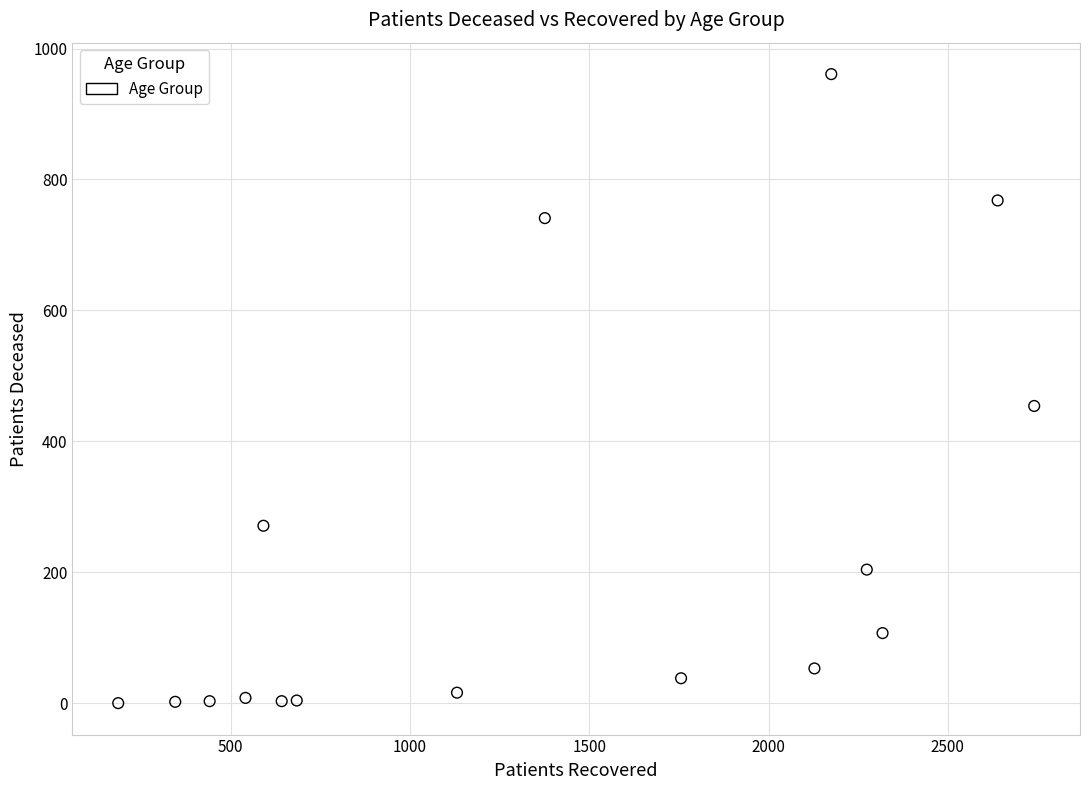

What is the range of X values (max minus min)?

2555